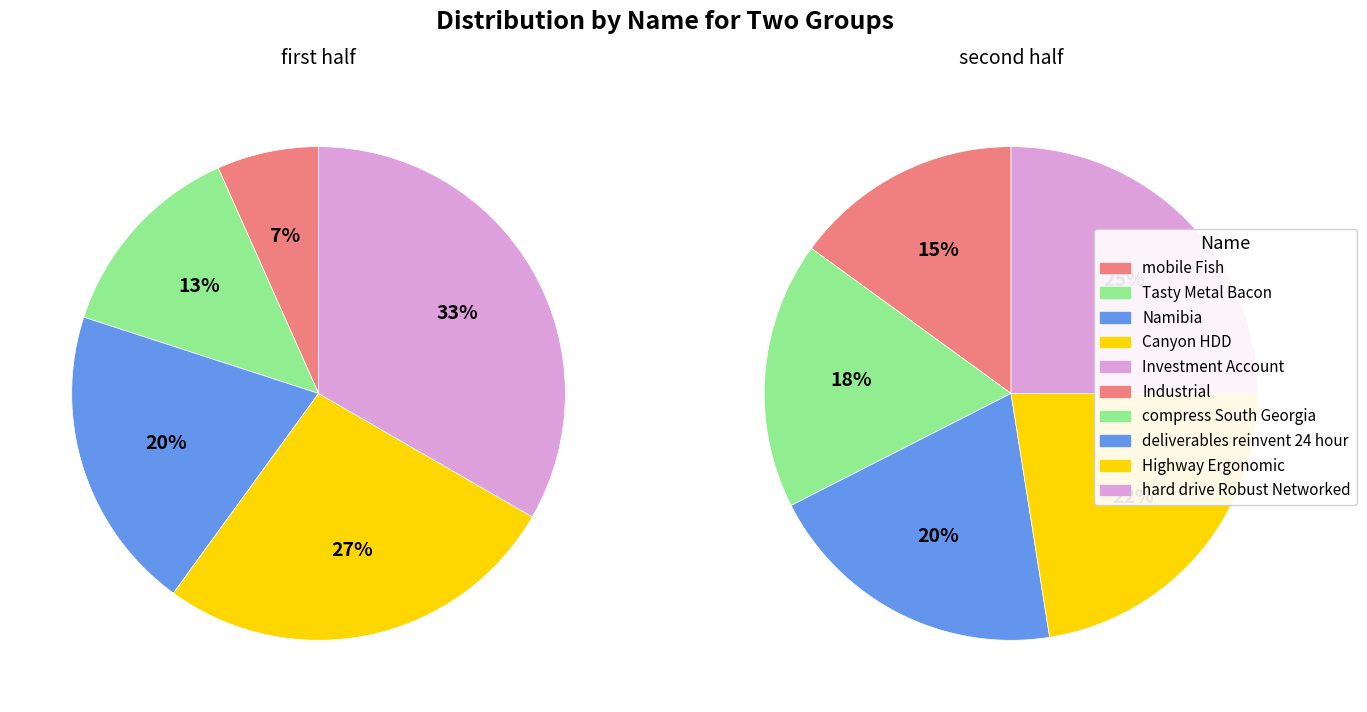

How many segments does this pie chart have?

10